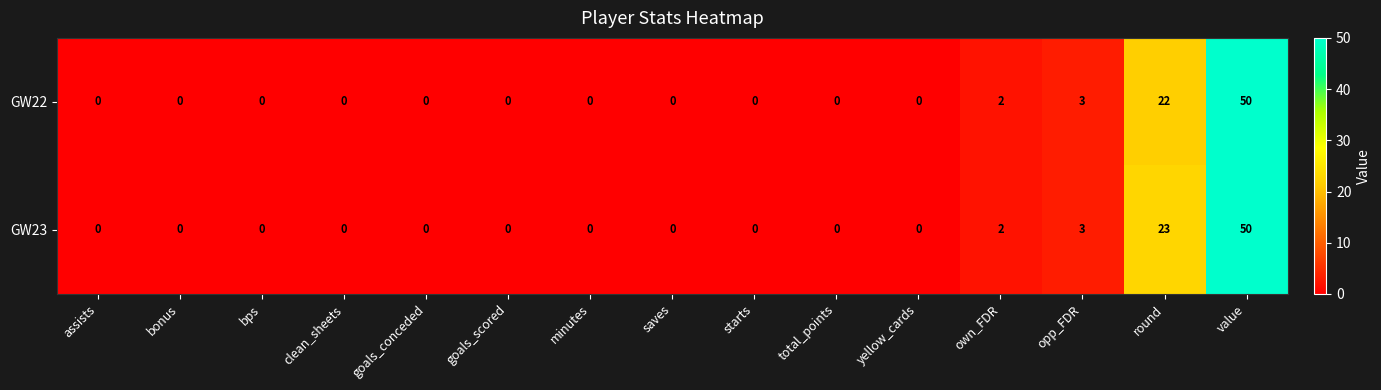

Reading left to right, what are all the values shown in this chart?

GW22: assists=0	bonus=0	bps=0	clean_sheets=0	goals_conceded=0	goals_scored=0	minutes=0	saves=0	starts=0	total_points=0	yellow_cards=0	own_FDR=2	opp_FDR=3	round=22	value=50
GW23: assists=0	bonus=0	bps=0	clean_sheets=0	goals_conceded=0	goals_scored=0	minutes=0	saves=0	starts=0	total_points=0	yellow_cards=0	own_FDR=2	opp_FDR=3	round=23	value=50